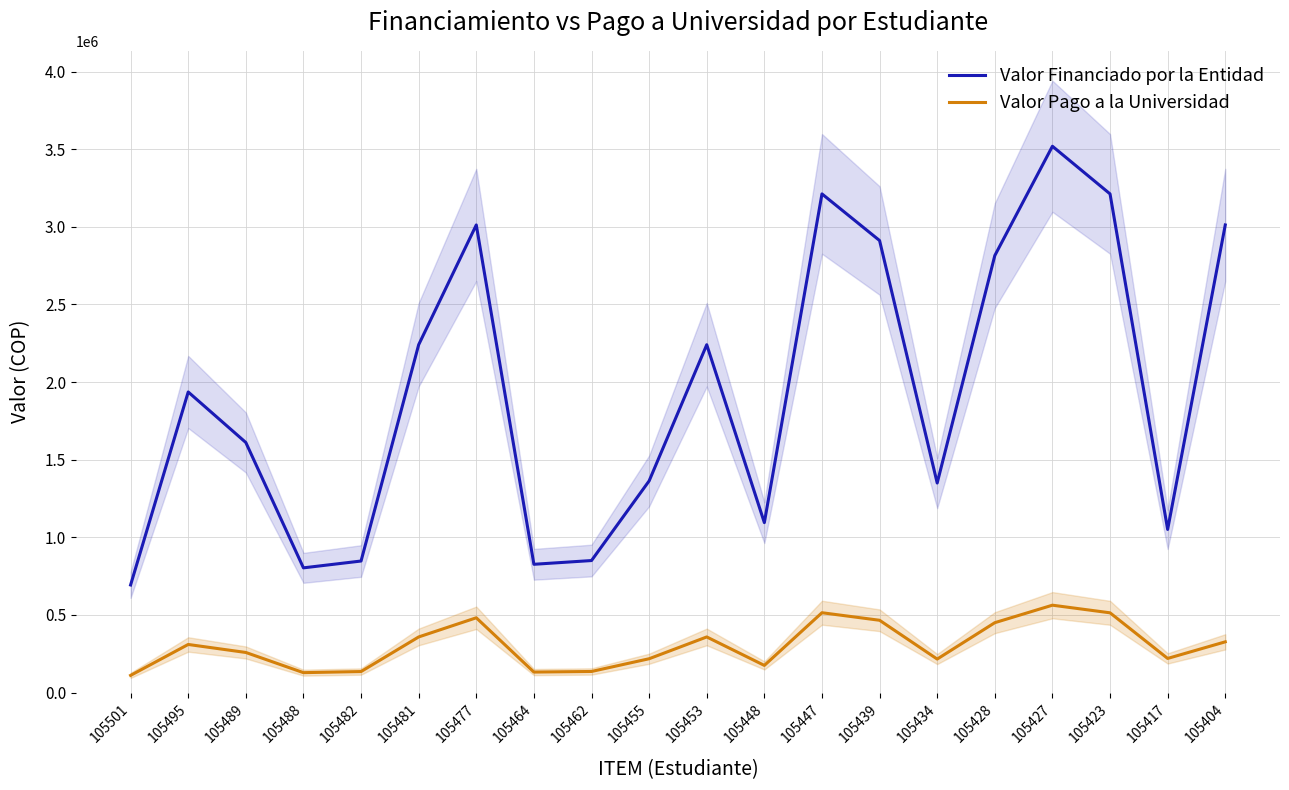

In Valor Financiado por la Entidad, how many points are higher than both neighbors (excluding endpoints)?

5